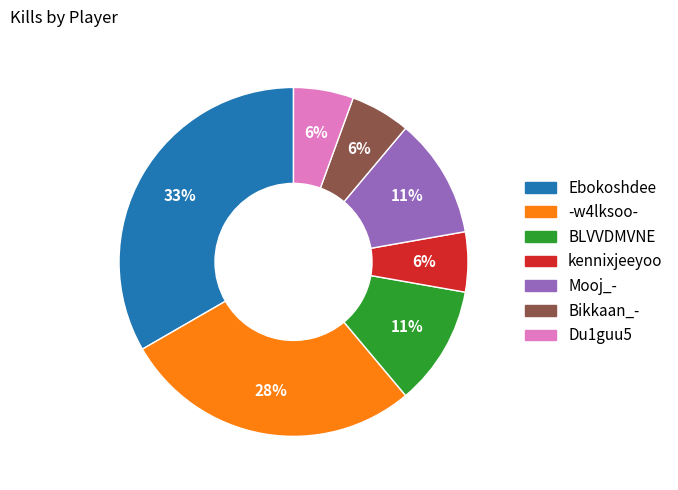

Which category has the biggest portion of the pie?

Ebokoshdee